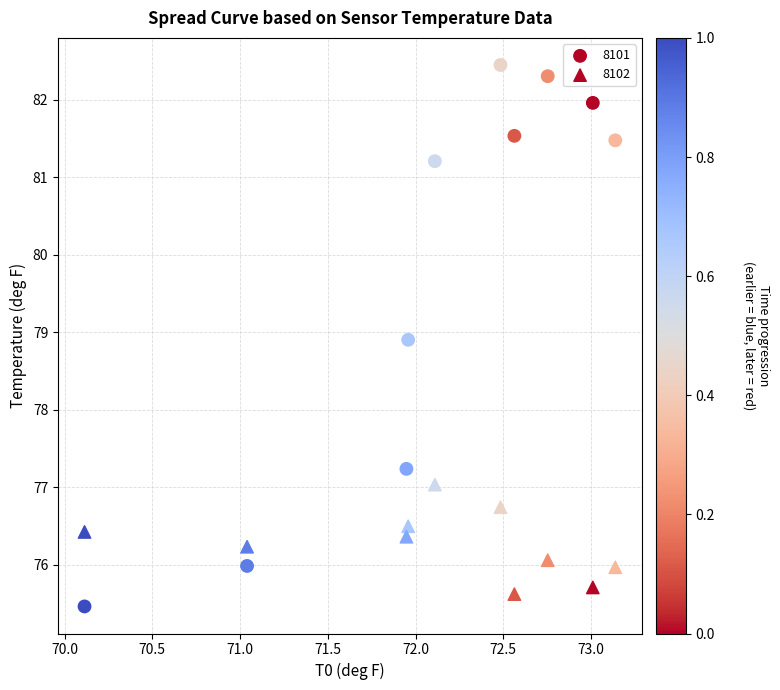

How many data points are displayed?

20